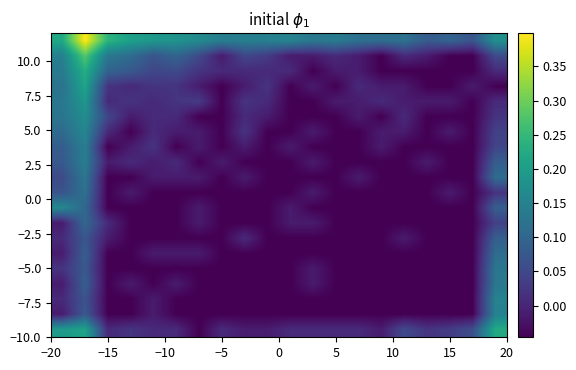

At how many categories does at least one series exceed 0?

20